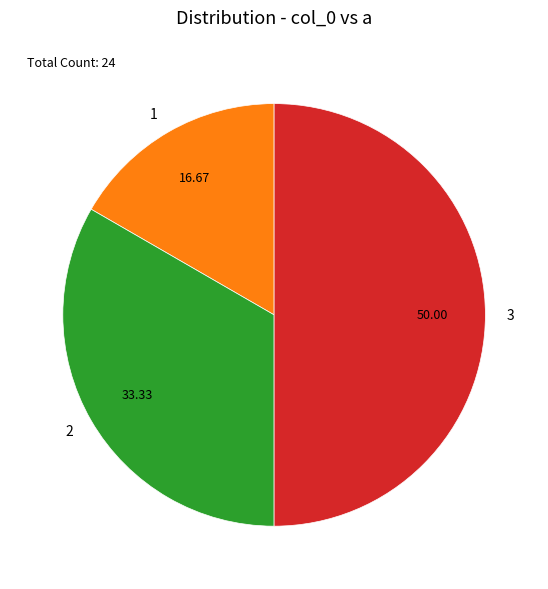

Do 3 and 2 together represent more than half of the pie?

Yes